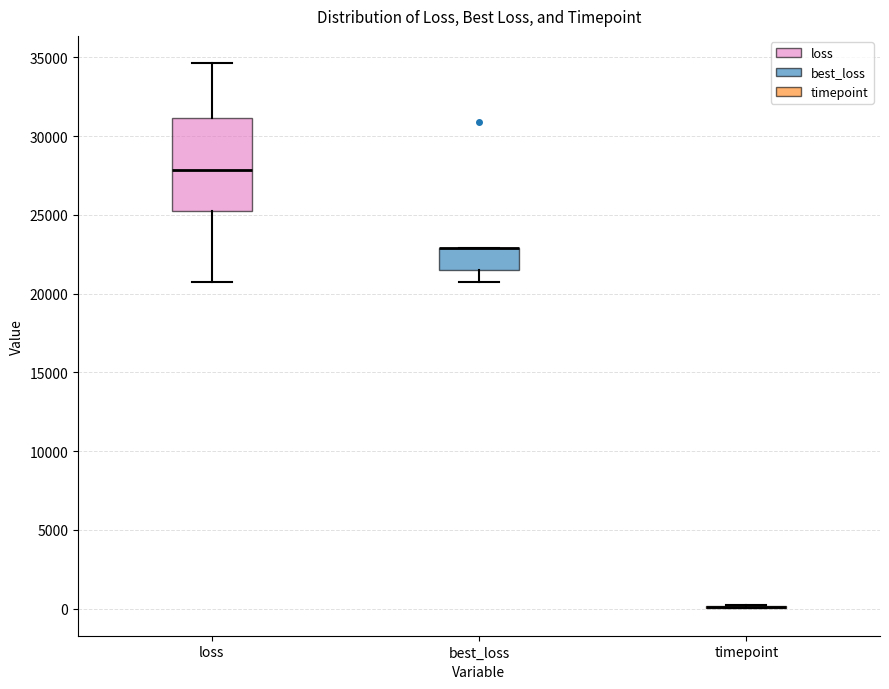

Comparing the boxes themselves (not the whiskers), which one is the tallest?

loss